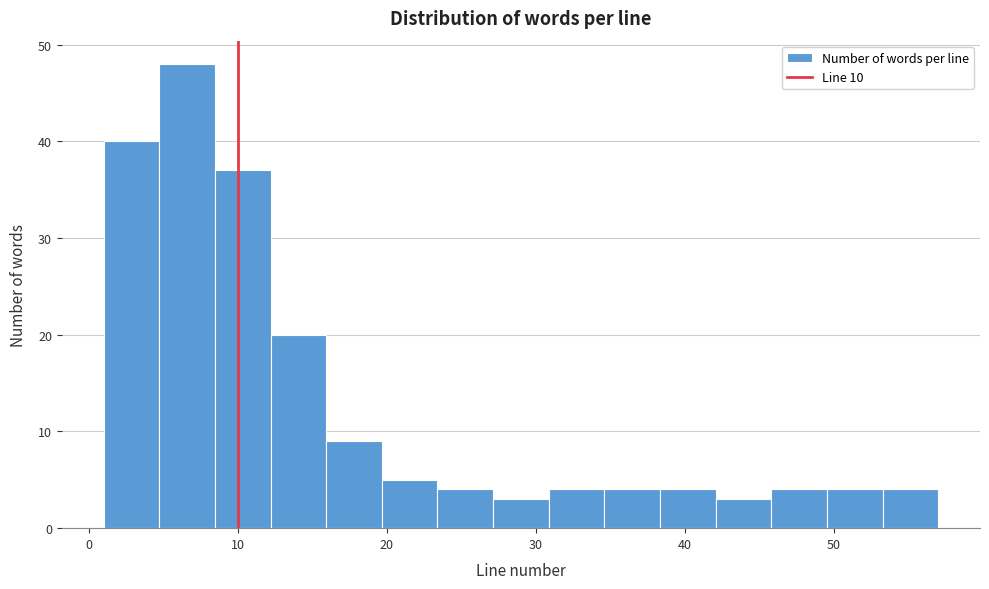

Read against the x-axis, roughly where is the centre of the tallest bar?

7